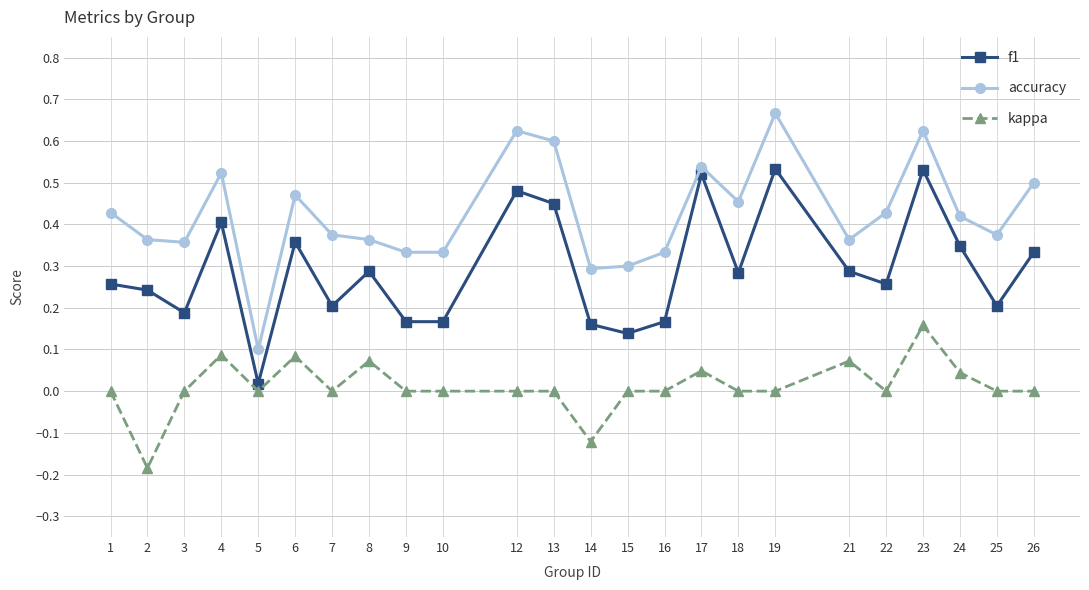

Which series has the largest total across all categories?

accuracy